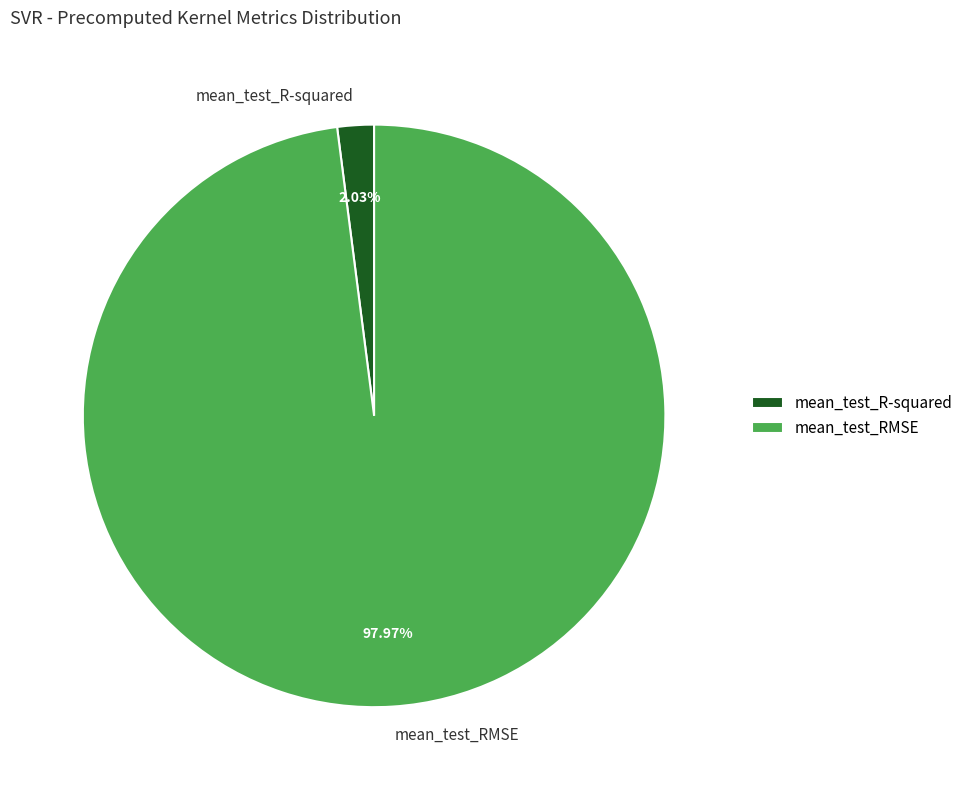

Combined, do mean_test_RMSE and mean_test_R-squared account for over 50%?

Yes